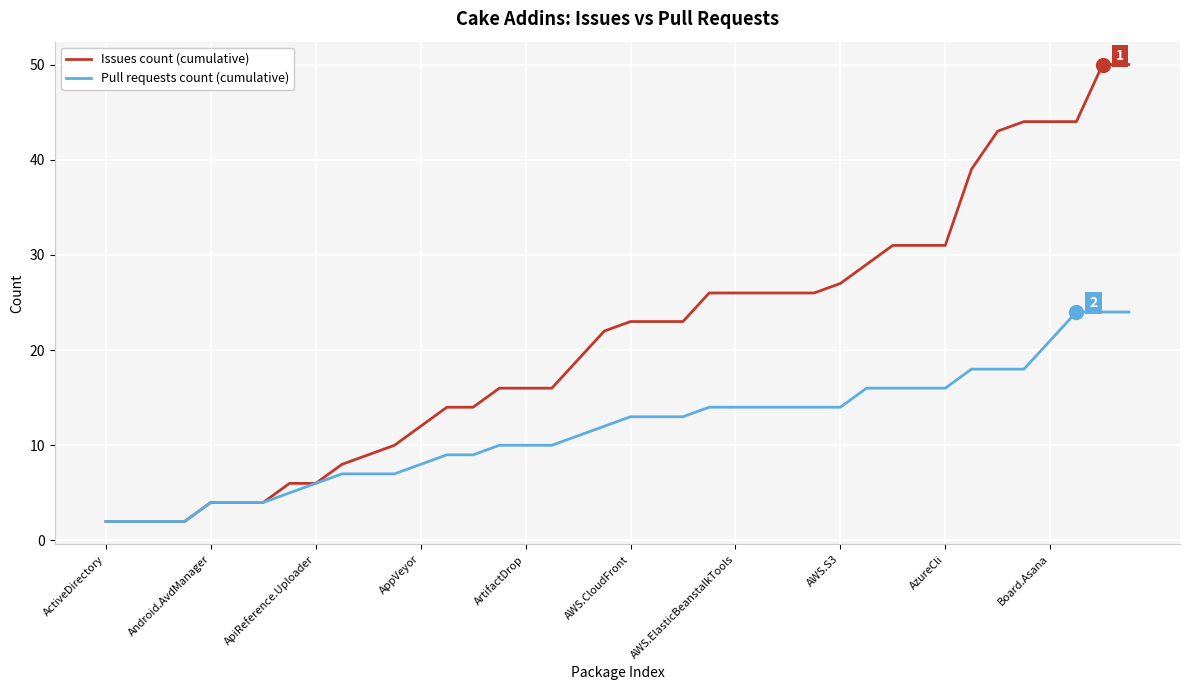

Which series has the largest total across all categories?

Issues count (cumulative)